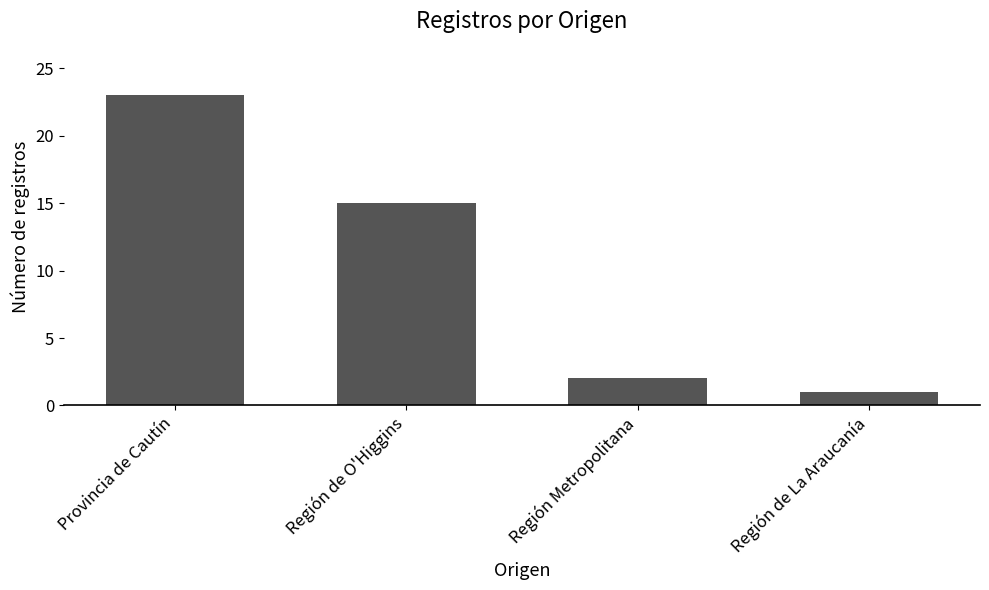

Rank the categories by value from lowest to highest.

Región de La Araucanía, Región Metropolitana, Región de O'Higgins, Provincia de Cautín